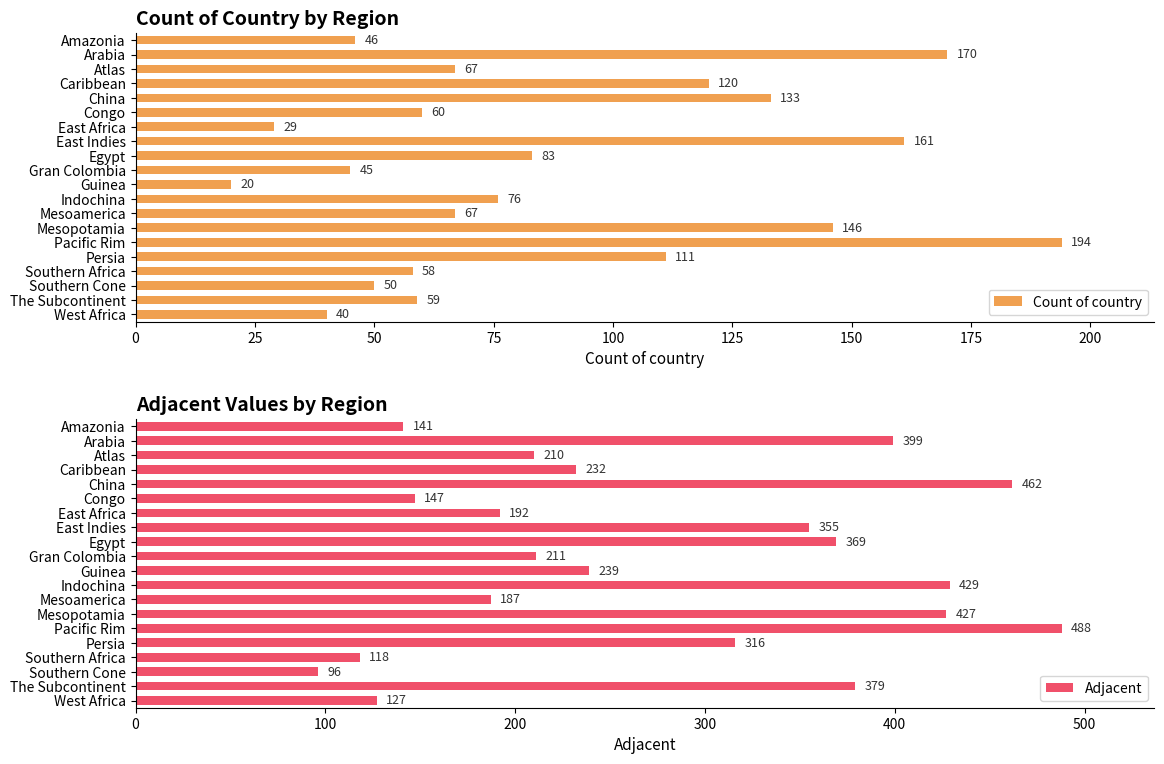

True or false: Count of country has a value of 40 at West Africa.

True